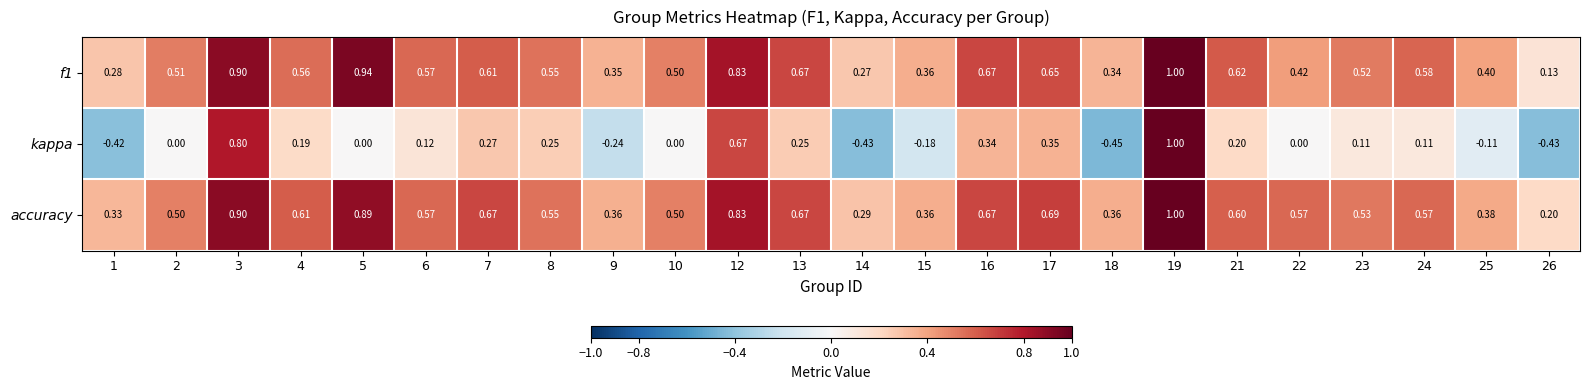

What is the difference between the highest and lowest values at 21?

0.4